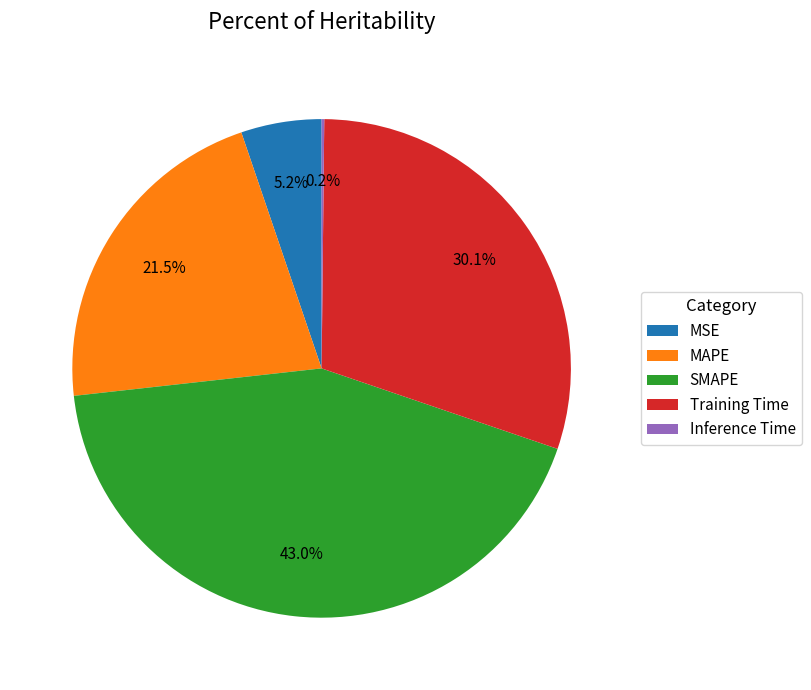

To the nearest percent, what is the difference between the MSE and MAPE slice percentages?

16%